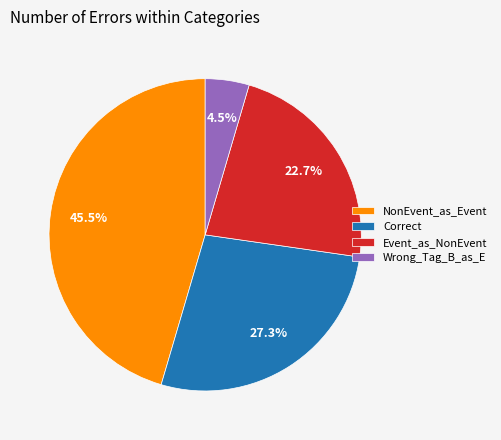

Which category has the smallest portion of the pie?

Wrong_Tag_B_as_E